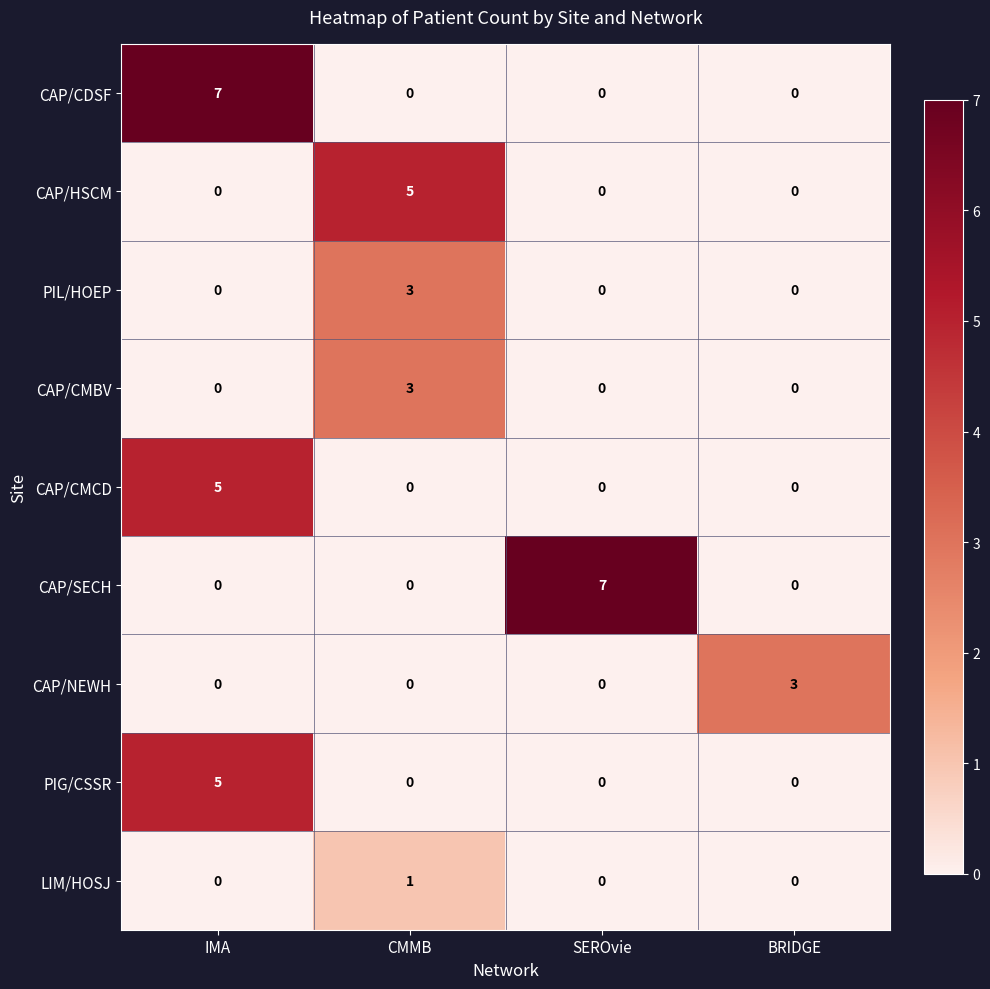

Is it true that CAP/SECH equals 4 at BRIDGE?

False